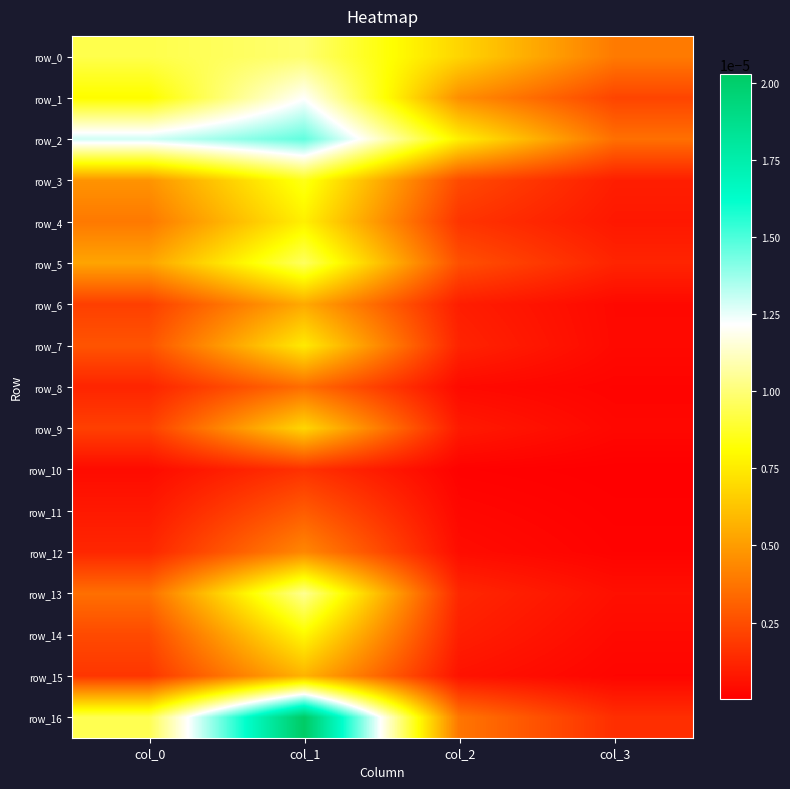

At how many categories does at least one series exceed 0?

4